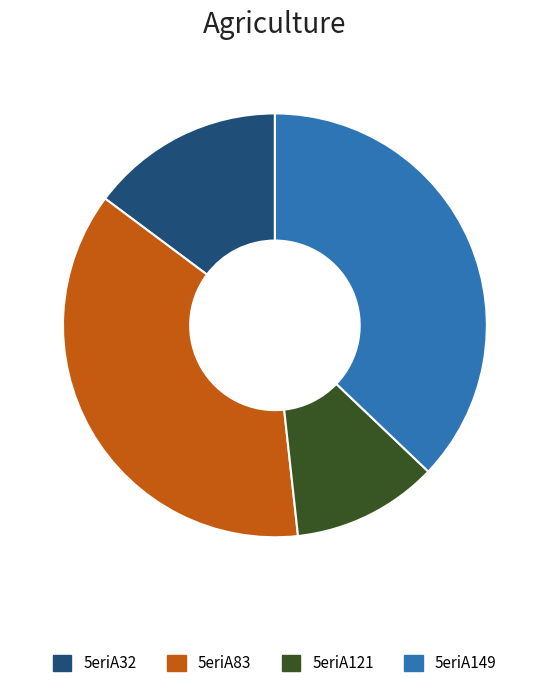

Combined, do 5eriA121 and 5eriA32 account for over 50%?

No